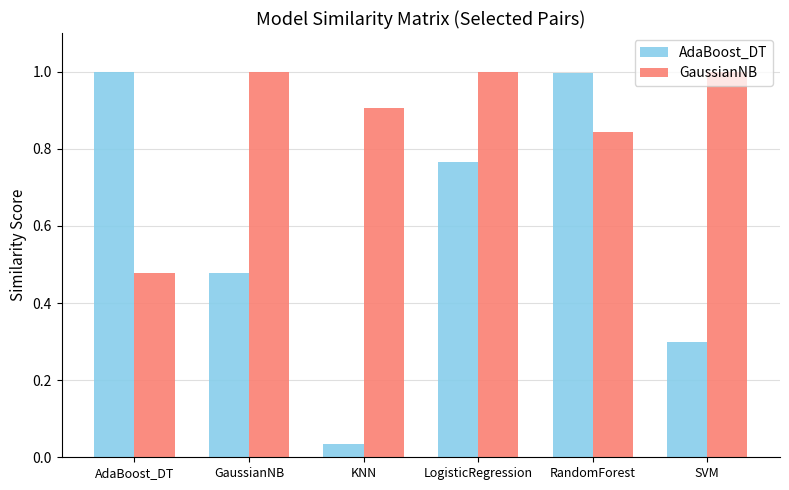

What position from the right is GaussianNB?

5